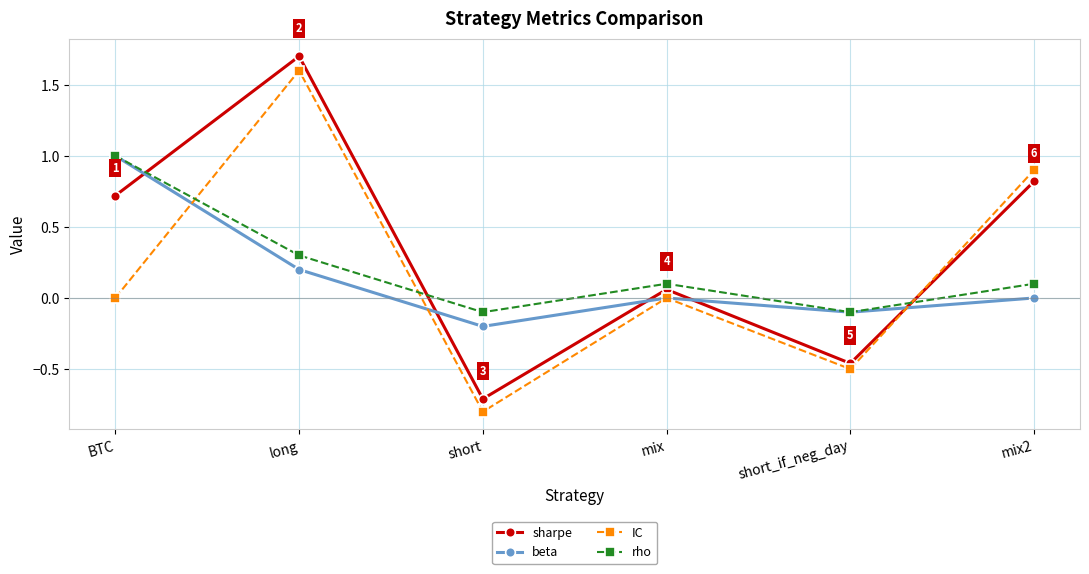

How many intersections are there between sharpe and IC?

1